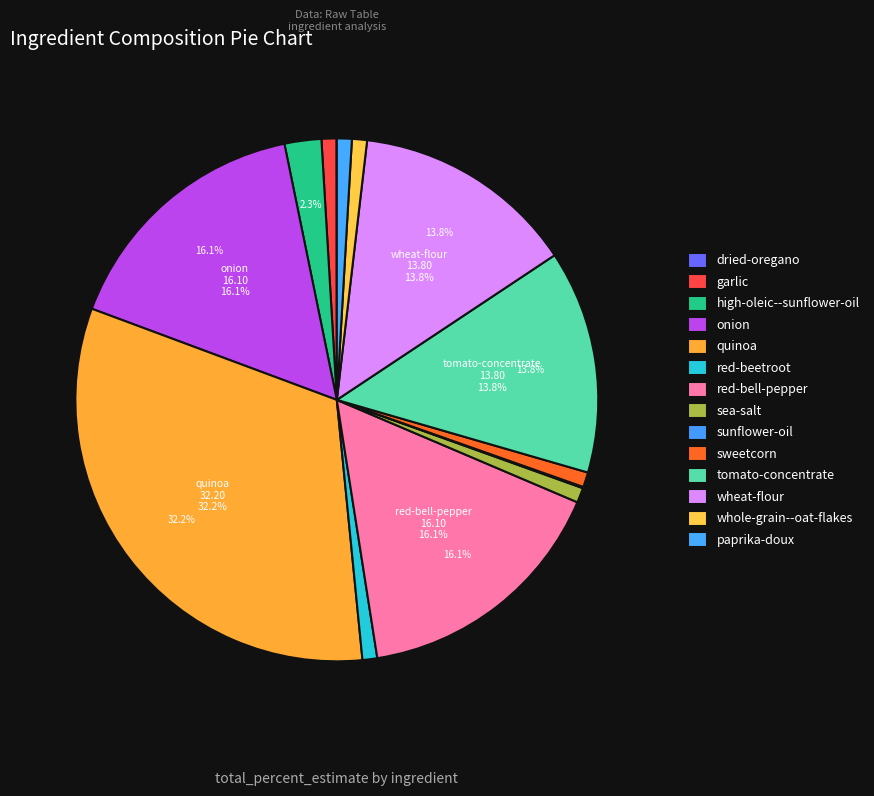

Count the number of slices in the pie.

14